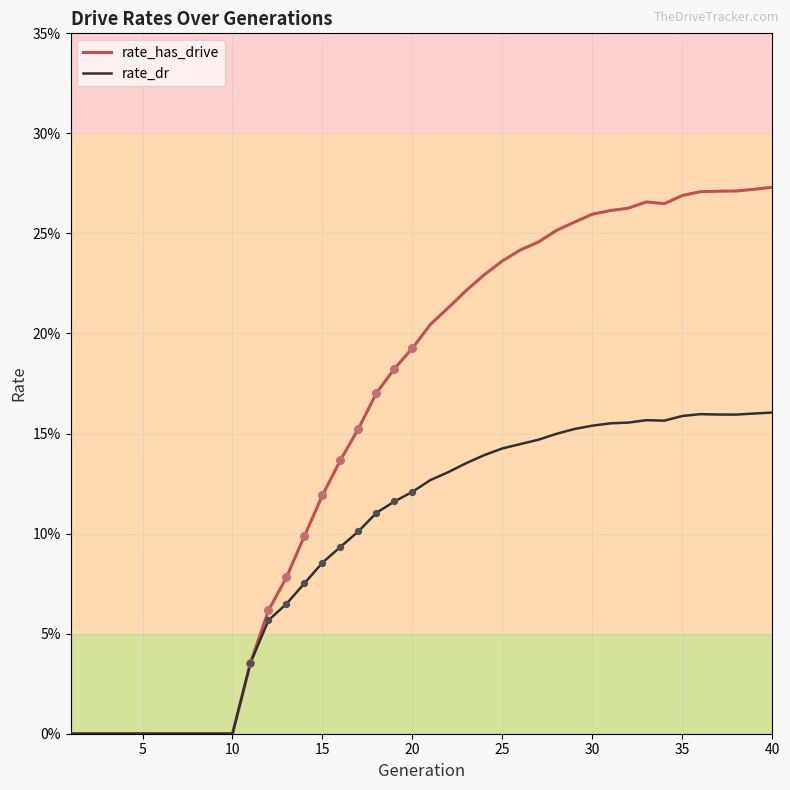

At how many categories does at least one series exceed 0?

30